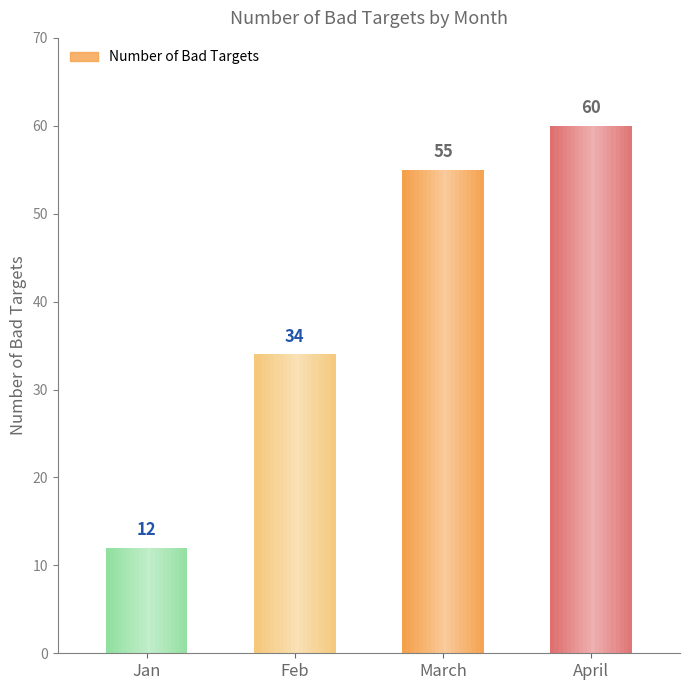

Reading left to right, list all the values displayed in this chart.

Jan=12	Feb=34	March=55	April=60